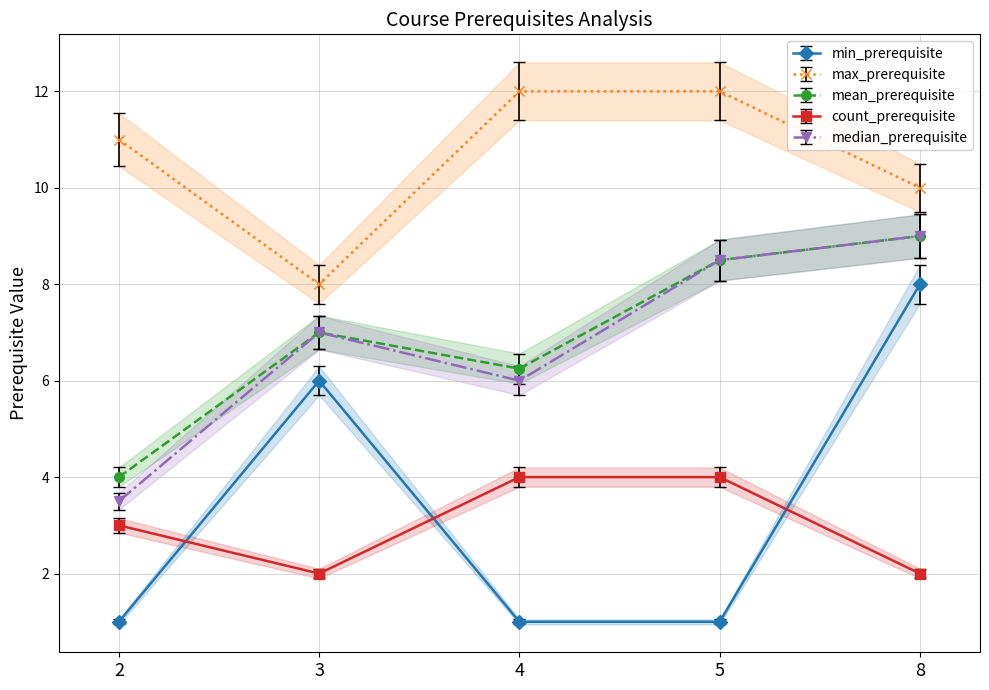

Which series has the largest total across all categories?

max_prerequisite